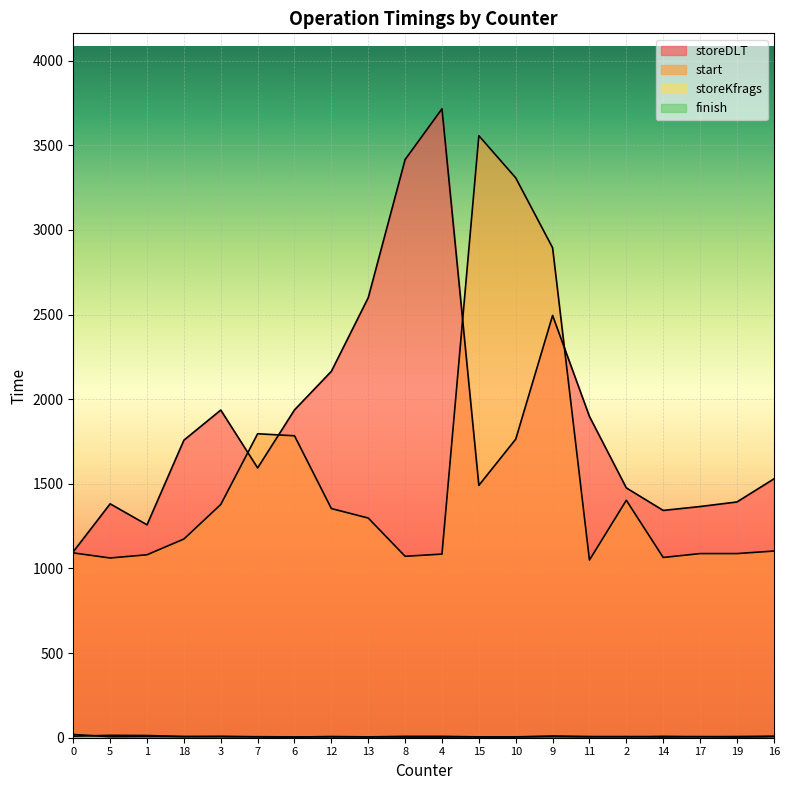

Between 18 and 6, which series saw the biggest shift?

start